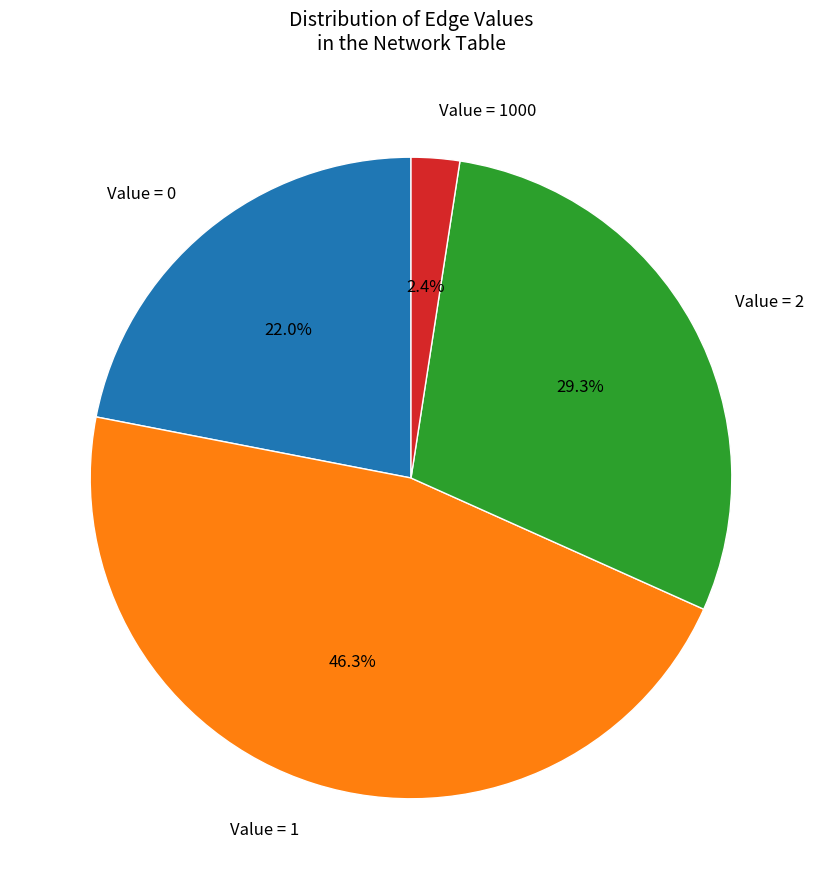

Which category has the biggest portion of the pie?

Value = 1